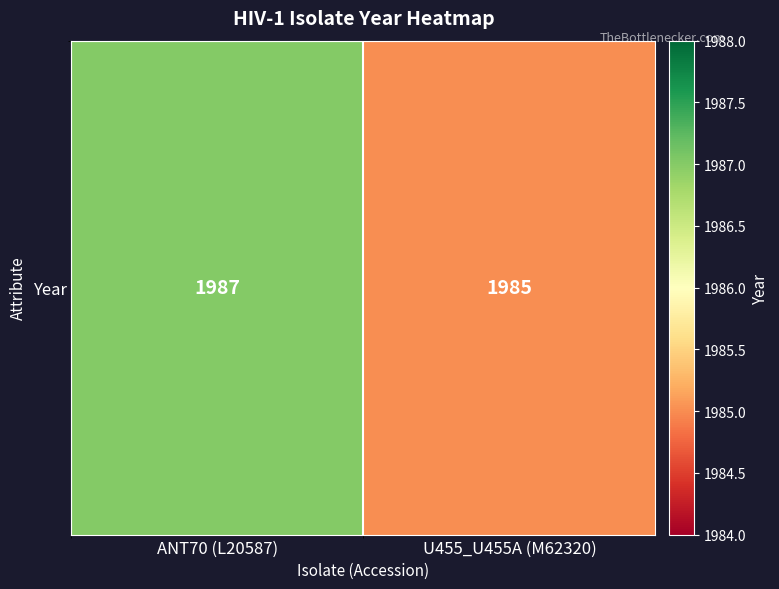

The chart shows a value of 1985 at U455_U455A (M62320). True or false?

True